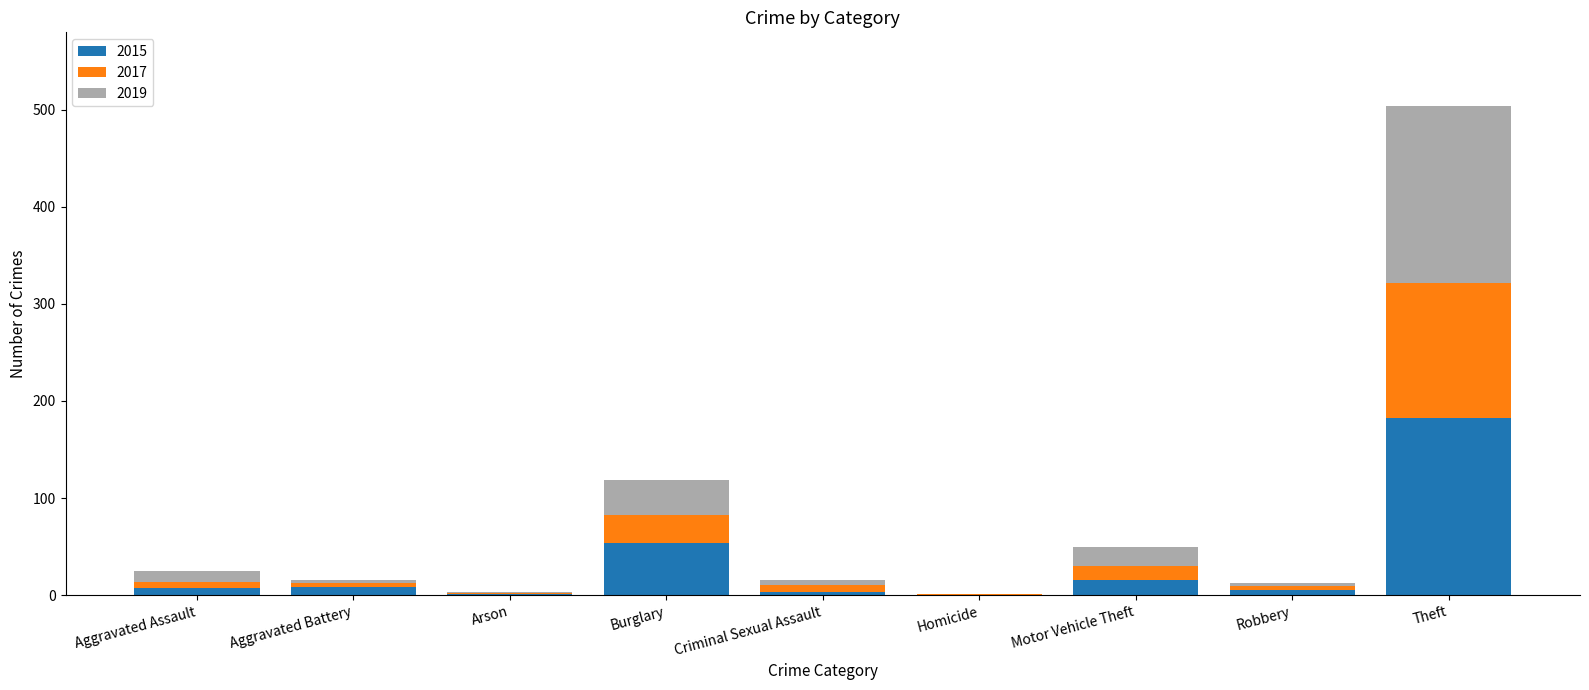

Is it true that 2015 equals 0 at Homicide?

True